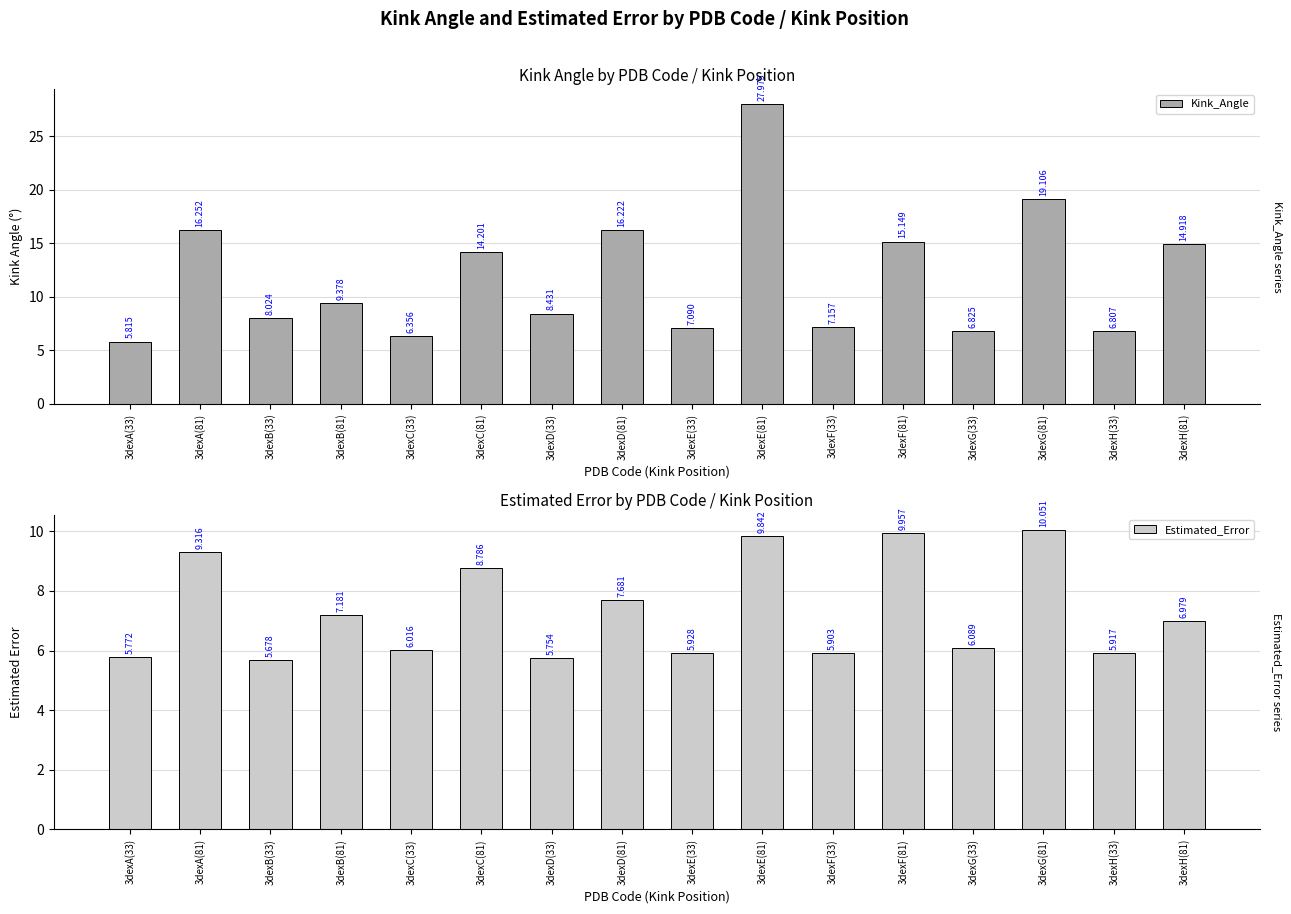

What are all the series names shown in the legend?

Kink_Angle, Estimated_Error